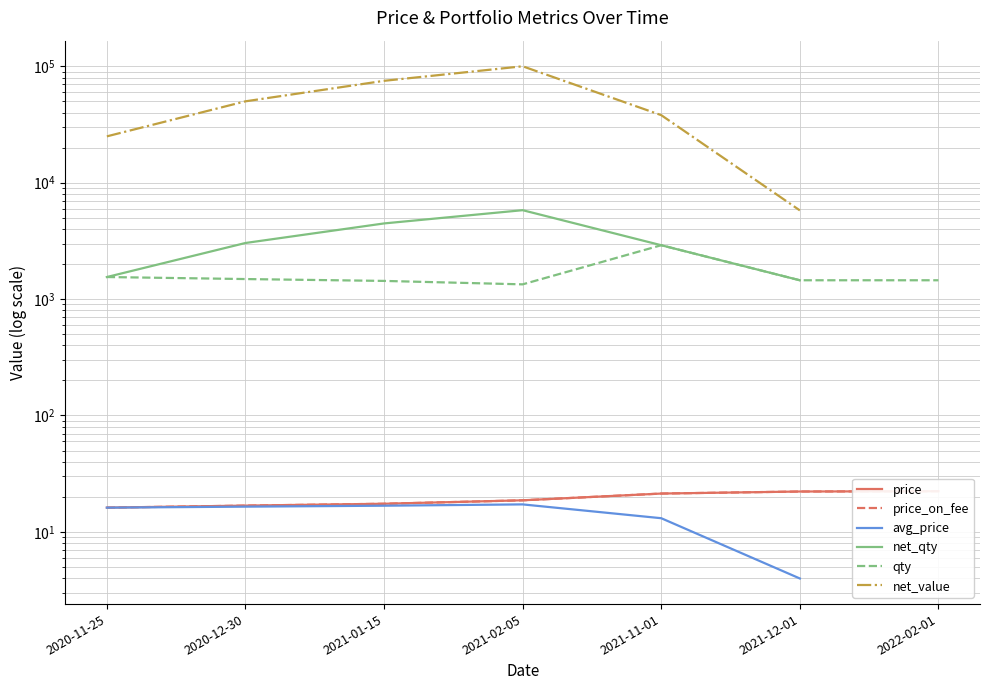

Rank the series by their maximum value, from highest to lowest.

net_value, net_qty, qty, price, price_on_fee, avg_price